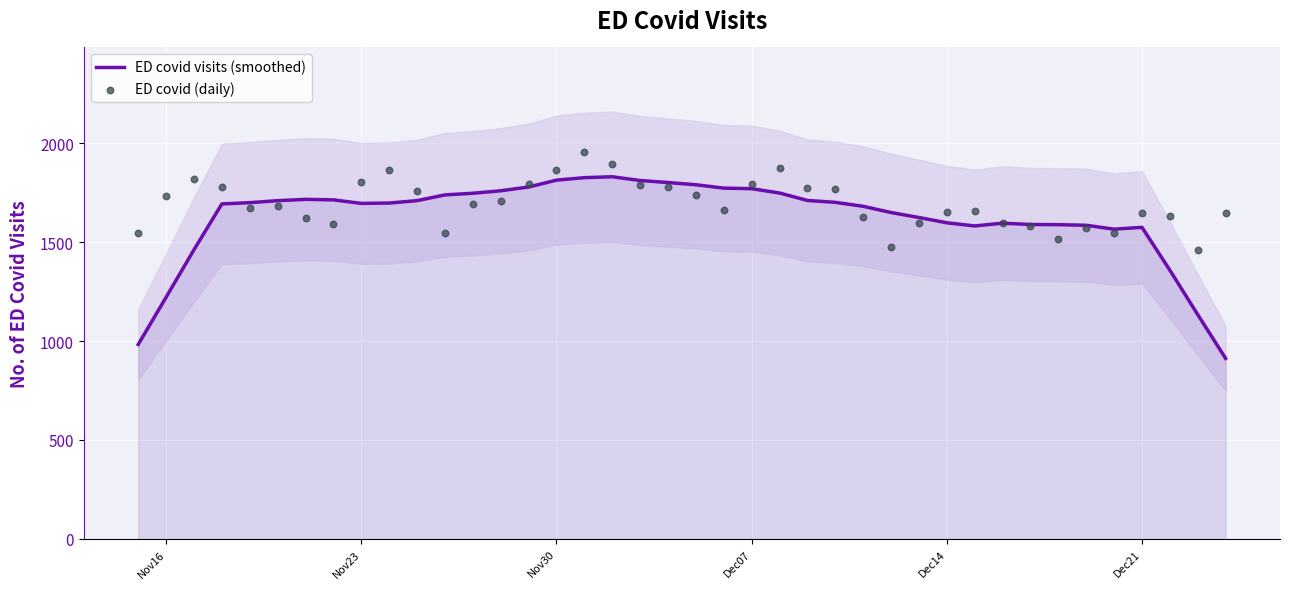

Which series reaches the minimum Y coordinate?

ED covid visits (smoothed)